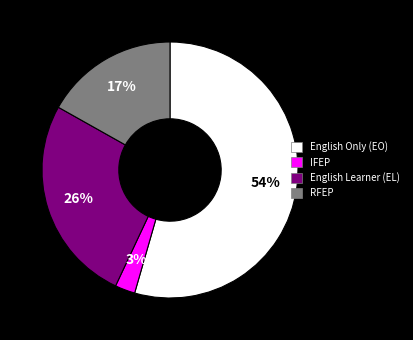

Is there a majority slice in this chart?

Yes